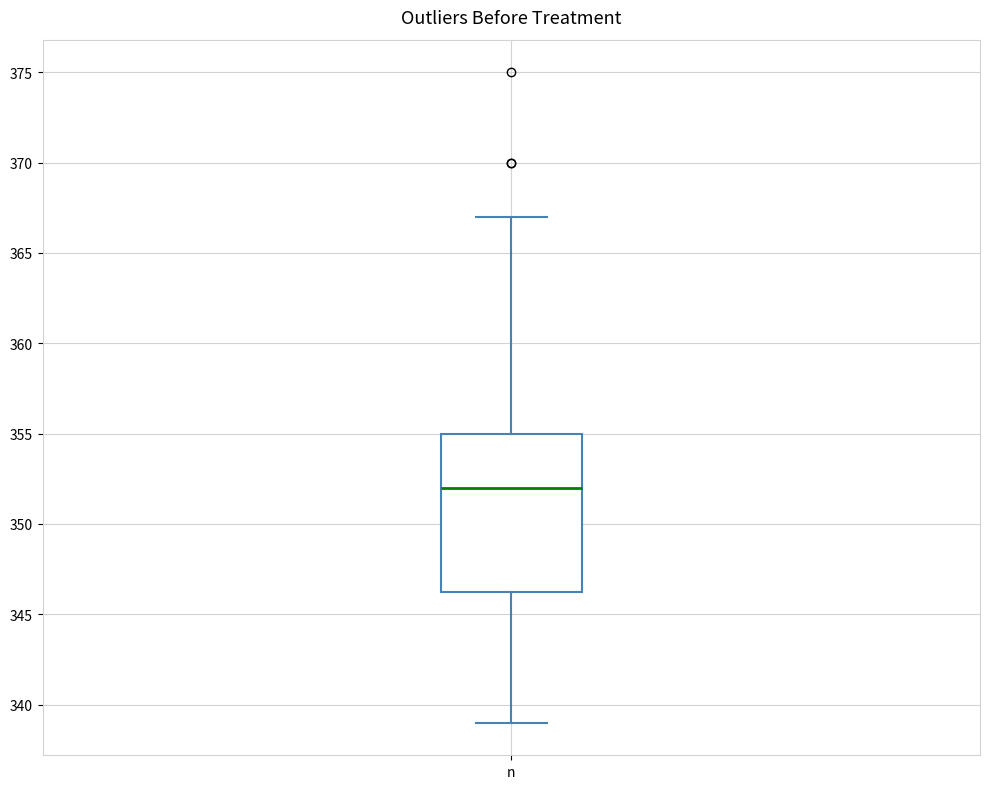

Where does the upper whisker of the box for n end on the y-axis? The values are not printed on the chart, so give them approximately, as read against the axis.

367.0